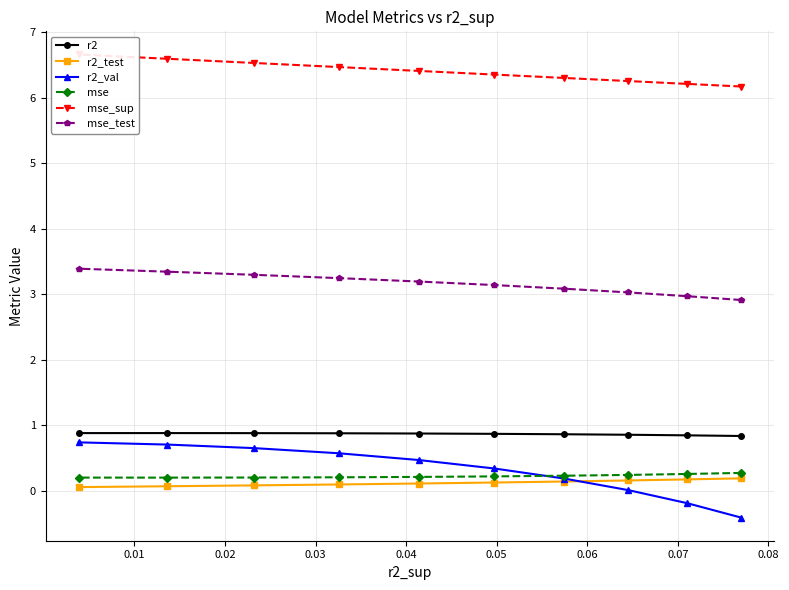

What is the difference between the second highest and second lowest values in the r2_val series?

0.9